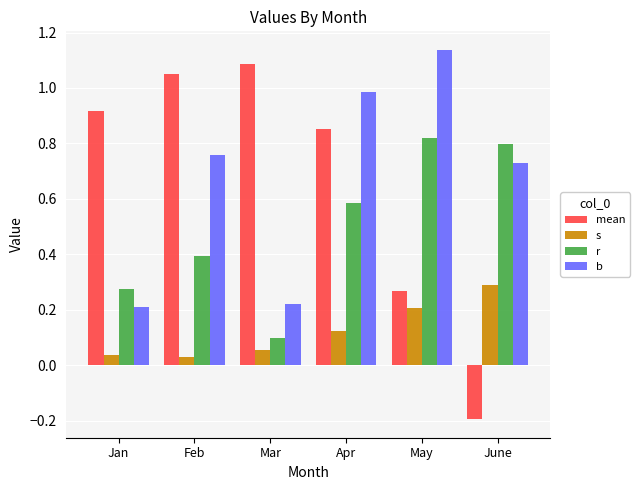

List the series in order of their peak value, highest first.

b, mean, r, s